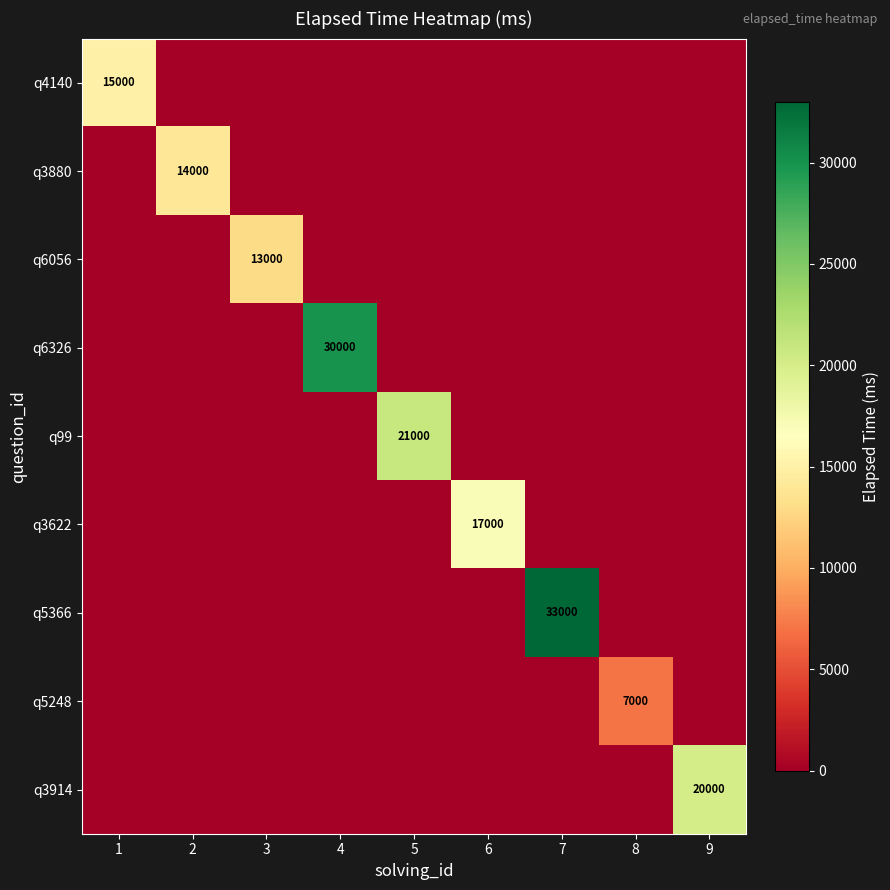

The value of q3880 at 2 is 23192. True or false?

False